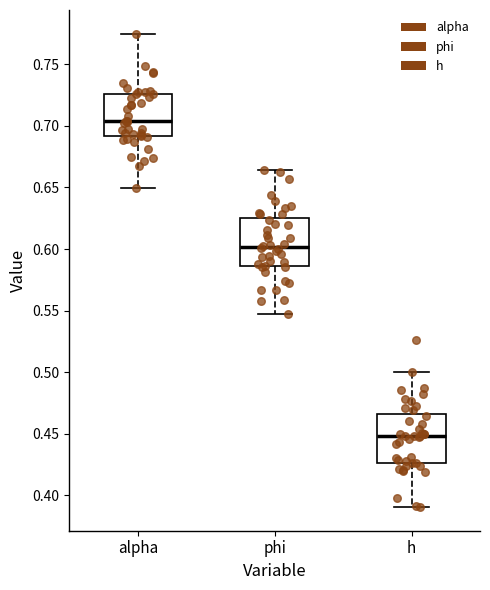

Where is the lower edge of the box for alpha on the y-axis? The values are not printed on the chart, so give them approximately, as read against the axis.

0.690